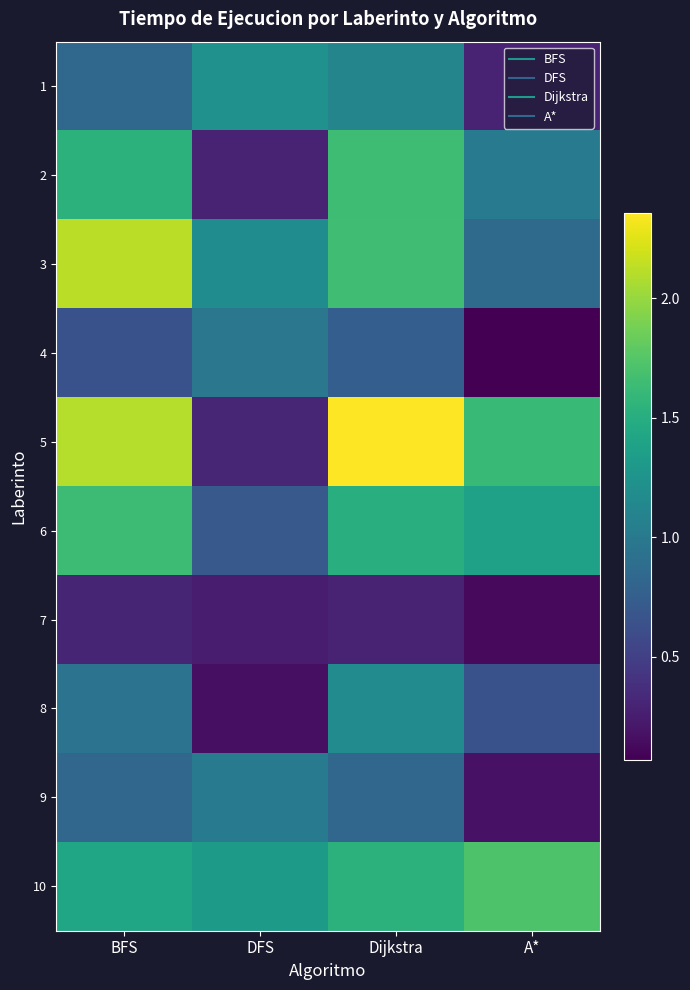

Count the number of data series in this chart.

10